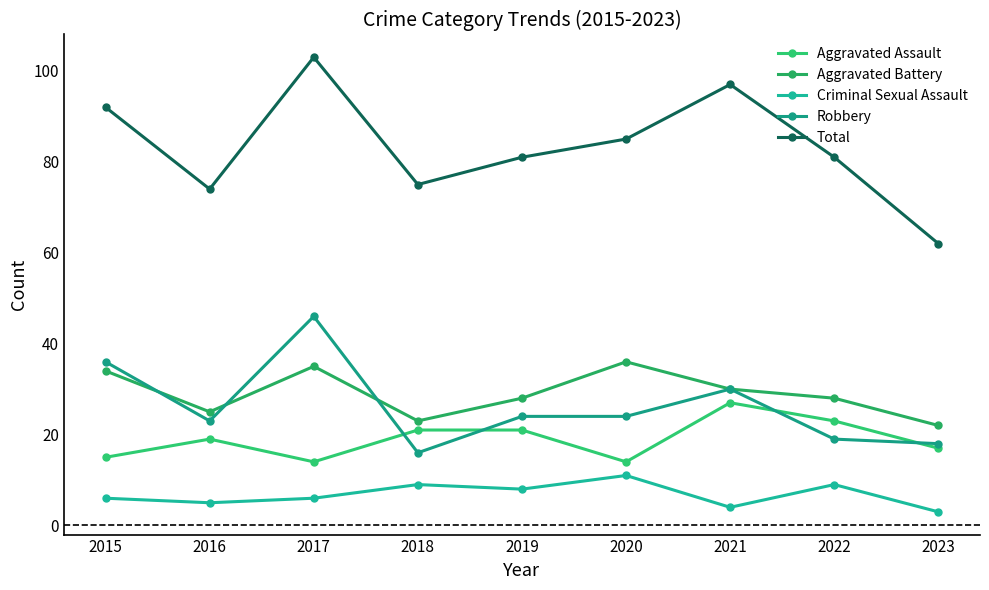

Does the chart have visible grid lines?

No